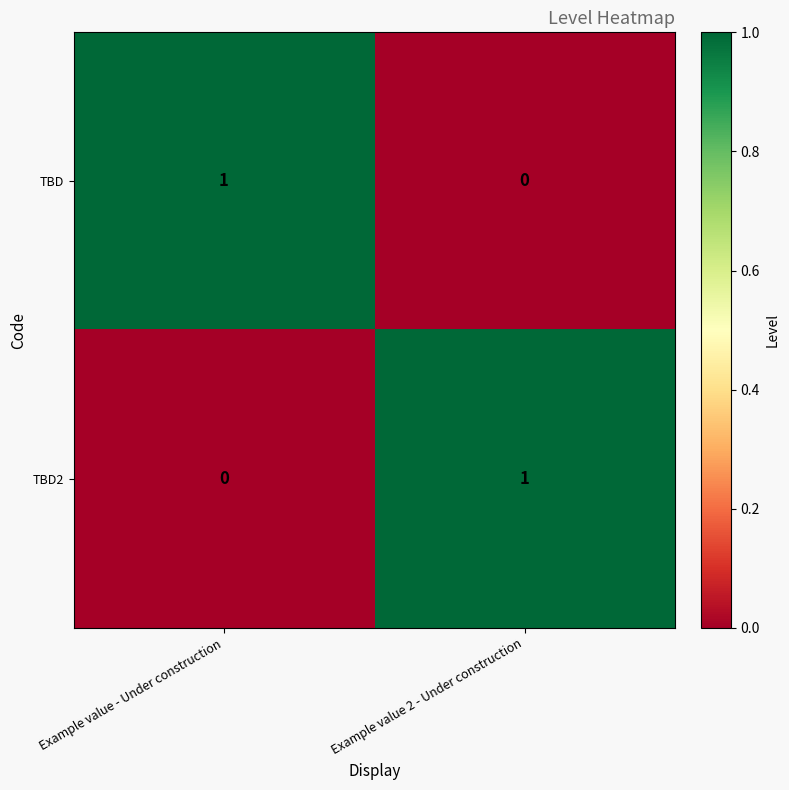

Where is TBD nearest to the value 0?

Example value 2 - Under construction